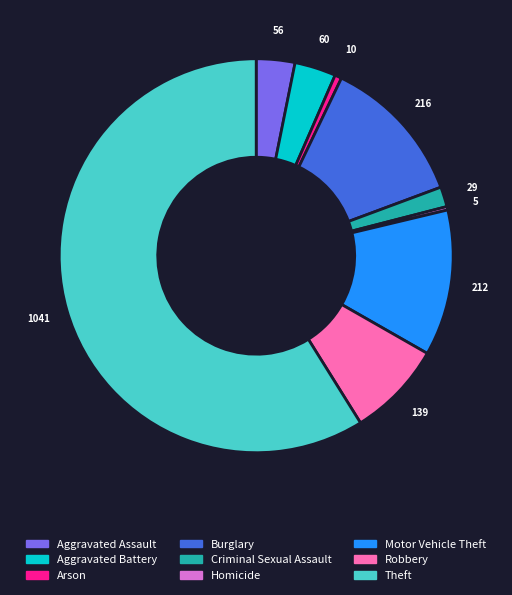

Does Arson represent more than half of the total?

No